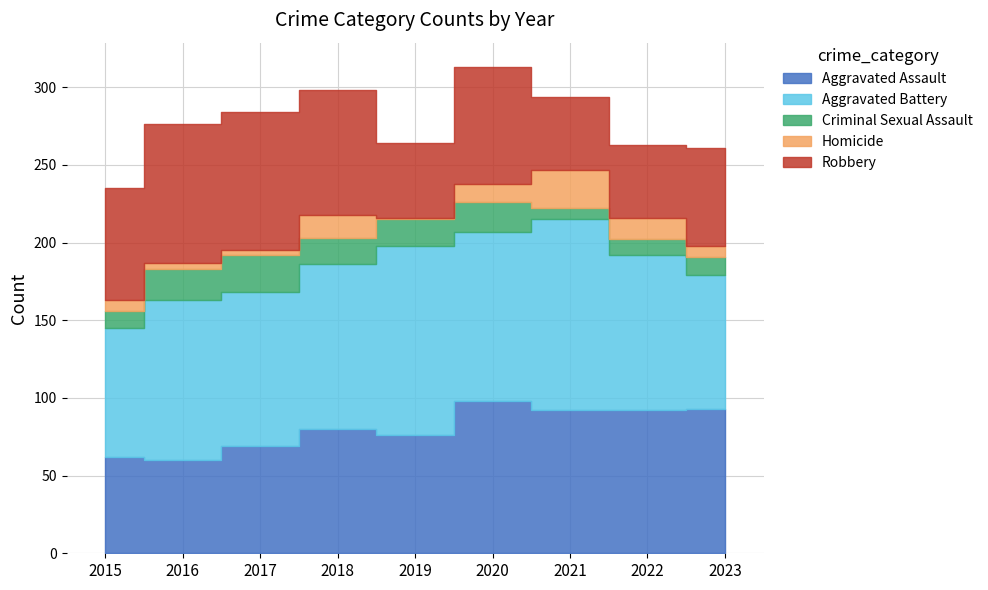

What is the difference between the second highest and second lowest values in the Aggravated Assault series?

31